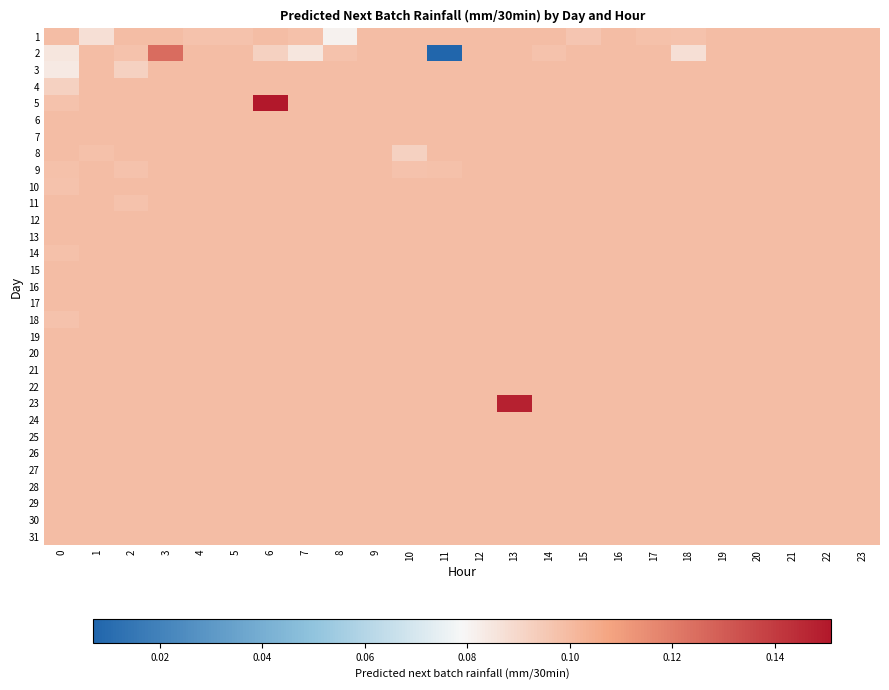

Reading left to right, list all the values displayed in this chart.

1: 0=0.1	1=0.1	2=0.1	3=0.1	4=0.1	5=0.1	6=0.1	7=0.1	8=0.1	9=0.1	10=0.1	11=0.1	12=0.1	13=0.1	14=0.1	15=0.1	16=0.1	17=0.1	18=0.1	19=0.1	20=0.1	21=0.1	22=0.1	23=0.1
2: 0=0.1	1=0.1	2=0.1	3=0.1	4=0.1	5=0.1	6=0.1	7=0.1	8=0.1	9=0.1	10=0.1	11=0.0	12=0.1	13=0.1	14=0.1	15=0.1	16=0.1	17=0.1	18=0.1	19=0.1	20=0.1	21=0.1	22=0.1	23=0.1
3: 0=0.1	1=0.1	2=0.1	3=0.1	4=0.1	5=0.1	6=0.1	7=0.1	8=0.1	9=0.1	10=0.1	11=0.1	12=0.1	13=0.1	14=0.1	15=0.1	16=0.1	17=0.1	18=0.1	19=0.1	20=0.1	21=0.1	22=0.1	23=0.1
4: 0=0.1	1=0.1	2=0.1	3=0.1	4=0.1	5=0.1	6=0.1	7=0.1	8=0.1	9=0.1	10=0.1	11=0.1	12=0.1	13=0.1	14=0.1	15=0.1	16=0.1	17=0.1	18=0.1	19=0.1	20=0.1	21=0.1	22=0.1	23=0.1
5: 0=0.1	1=0.1	2=0.1	3=0.1	4=0.1	5=0.1	6=0.2	7=0.1	8=0.1	9=0.1	10=0.1	11=0.1	12=0.1	13=0.1	14=0.1	15=0.1	16=0.1	17=0.1	18=0.1	19=0.1	20=0.1	21=0.1	22=0.1	23=0.1
6: 0=0.1	1=0.1	2=0.1	3=0.1	4=0.1	5=0.1	6=0.1	7=0.1	8=0.1	9=0.1	10=0.1	11=0.1	12=0.1	13=0.1	14=0.1	15=0.1	16=0.1	17=0.1	18=0.1	19=0.1	20=0.1	21=0.1	22=0.1	23=0.1
7: 0=0.1	1=0.1	2=0.1	3=0.1	4=0.1	5=0.1	6=0.1	7=0.1	8=0.1	9=0.1	10=0.1	11=0.1	12=0.1	13=0.1	14=0.1	15=0.1	16=0.1	17=0.1	18=0.1	19=0.1	20=0.1	21=0.1	22=0.1	23=0.1
8: 0=0.1	1=0.1	2=0.1	3=0.1	4=0.1	5=0.1	6=0.1	7=0.1	8=0.1	9=0.1	10=0.1	11=0.1	12=0.1	13=0.1	14=0.1	15=0.1	16=0.1	17=0.1	18=0.1	19=0.1	20=0.1	21=0.1	22=0.1	23=0.1
9: 0=0.1	1=0.1	2=0.1	3=0.1	4=0.1	5=0.1	6=0.1	7=0.1	8=0.1	9=0.1	10=0.1	11=0.1	12=0.1	13=0.1	14=0.1	15=0.1	16=0.1	17=0.1	18=0.1	19=0.1	20=0.1	21=0.1	22=0.1	23=0.1
10: 0=0.1	1=0.1	2=0.1	3=0.1	4=0.1	5=0.1	6=0.1	7=0.1	8=0.1	9=0.1	10=0.1	11=0.1	12=0.1	13=0.1	14=0.1	15=0.1	16=0.1	17=0.1	18=0.1	19=0.1	20=0.1	21=0.1	22=0.1	23=0.1
11: 0=0.1	1=0.1	2=0.1	3=0.1	4=0.1	5=0.1	6=0.1	7=0.1	8=0.1	9=0.1	10=0.1	11=0.1	12=0.1	13=0.1	14=0.1	15=0.1	16=0.1	17=0.1	18=0.1	19=0.1	20=0.1	21=0.1	22=0.1	23=0.1
12: 0=0.1	1=0.1	2=0.1	3=0.1	4=0.1	5=0.1	6=0.1	7=0.1	8=0.1	9=0.1	10=0.1	11=0.1	12=0.1	13=0.1	14=0.1	15=0.1	16=0.1	17=0.1	18=0.1	19=0.1	20=0.1	21=0.1	22=0.1	23=0.1
13: 0=0.1	1=0.1	2=0.1	3=0.1	4=0.1	5=0.1	6=0.1	7=0.1	8=0.1	9=0.1	10=0.1	11=0.1	12=0.1	13=0.1	14=0.1	15=0.1	16=0.1	17=0.1	18=0.1	19=0.1	20=0.1	21=0.1	22=0.1	23=0.1
14: 0=0.1	1=0.1	2=0.1	3=0.1	4=0.1	5=0.1	6=0.1	7=0.1	8=0.1	9=0.1	10=0.1	11=0.1	12=0.1	13=0.1	14=0.1	15=0.1	16=0.1	17=0.1	18=0.1	19=0.1	20=0.1	21=0.1	22=0.1	23=0.1
15: 0=0.1	1=0.1	2=0.1	3=0.1	4=0.1	5=0.1	6=0.1	7=0.1	8=0.1	9=0.1	10=0.1	11=0.1	12=0.1	13=0.1	14=0.1	15=0.1	16=0.1	17=0.1	18=0.1	19=0.1	20=0.1	21=0.1	22=0.1	23=0.1
16: 0=0.1	1=0.1	2=0.1	3=0.1	4=0.1	5=0.1	6=0.1	7=0.1	8=0.1	9=0.1	10=0.1	11=0.1	12=0.1	13=0.1	14=0.1	15=0.1	16=0.1	17=0.1	18=0.1	19=0.1	20=0.1	21=0.1	22=0.1	23=0.1
17: 0=0.1	1=0.1	2=0.1	3=0.1	4=0.1	5=0.1	6=0.1	7=0.1	8=0.1	9=0.1	10=0.1	11=0.1	12=0.1	13=0.1	14=0.1	15=0.1	16=0.1	17=0.1	18=0.1	19=0.1	20=0.1	21=0.1	22=0.1	23=0.1
18: 0=0.1	1=0.1	2=0.1	3=0.1	4=0.1	5=0.1	6=0.1	7=0.1	8=0.1	9=0.1	10=0.1	11=0.1	12=0.1	13=0.1	14=0.1	15=0.1	16=0.1	17=0.1	18=0.1	19=0.1	20=0.1	21=0.1	22=0.1	23=0.1
19: 0=0.1	1=0.1	2=0.1	3=0.1	4=0.1	5=0.1	6=0.1	7=0.1	8=0.1	9=0.1	10=0.1	11=0.1	12=0.1	13=0.1	14=0.1	15=0.1	16=0.1	17=0.1	18=0.1	19=0.1	20=0.1	21=0.1	22=0.1	23=0.1
20: 0=0.1	1=0.1	2=0.1	3=0.1	4=0.1	5=0.1	6=0.1	7=0.1	8=0.1	9=0.1	10=0.1	11=0.1	12=0.1	13=0.1	14=0.1	15=0.1	16=0.1	17=0.1	18=0.1	19=0.1	20=0.1	21=0.1	22=0.1	23=0.1
21: 0=0.1	1=0.1	2=0.1	3=0.1	4=0.1	5=0.1	6=0.1	7=0.1	8=0.1	9=0.1	10=0.1	11=0.1	12=0.1	13=0.1	14=0.1	15=0.1	16=0.1	17=0.1	18=0.1	19=0.1	20=0.1	21=0.1	22=0.1	23=0.1
22: 0=0.1	1=0.1	2=0.1	3=0.1	4=0.1	5=0.1	6=0.1	7=0.1	8=0.1	9=0.1	10=0.1	11=0.1	12=0.1	13=0.1	14=0.1	15=0.1	16=0.1	17=0.1	18=0.1	19=0.1	20=0.1	21=0.1	22=0.1	23=0.1
23: 0=0.1	1=0.1	2=0.1	3=0.1	4=0.1	5=0.1	6=0.1	7=0.1	8=0.1	9=0.1	10=0.1	11=0.1	12=0.1	13=0.1	14=0.1	15=0.1	16=0.1	17=0.1	18=0.1	19=0.1	20=0.1	21=0.1	22=0.1	23=0.1
24: 0=0.1	1=0.1	2=0.1	3=0.1	4=0.1	5=0.1	6=0.1	7=0.1	8=0.1	9=0.1	10=0.1	11=0.1	12=0.1	13=0.1	14=0.1	15=0.1	16=0.1	17=0.1	18=0.1	19=0.1	20=0.1	21=0.1	22=0.1	23=0.1
25: 0=0.1	1=0.1	2=0.1	3=0.1	4=0.1	5=0.1	6=0.1	7=0.1	8=0.1	9=0.1	10=0.1	11=0.1	12=0.1	13=0.1	14=0.1	15=0.1	16=0.1	17=0.1	18=0.1	19=0.1	20=0.1	21=0.1	22=0.1	23=0.1
26: 0=0.1	1=0.1	2=0.1	3=0.1	4=0.1	5=0.1	6=0.1	7=0.1	8=0.1	9=0.1	10=0.1	11=0.1	12=0.1	13=0.1	14=0.1	15=0.1	16=0.1	17=0.1	18=0.1	19=0.1	20=0.1	21=0.1	22=0.1	23=0.1
27: 0=0.1	1=0.1	2=0.1	3=0.1	4=0.1	5=0.1	6=0.1	7=0.1	8=0.1	9=0.1	10=0.1	11=0.1	12=0.1	13=0.1	14=0.1	15=0.1	16=0.1	17=0.1	18=0.1	19=0.1	20=0.1	21=0.1	22=0.1	23=0.1
28: 0=0.1	1=0.1	2=0.1	3=0.1	4=0.1	5=0.1	6=0.1	7=0.1	8=0.1	9=0.1	10=0.1	11=0.1	12=0.1	13=0.1	14=0.1	15=0.1	16=0.1	17=0.1	18=0.1	19=0.1	20=0.1	21=0.1	22=0.1	23=0.1
29: 0=0.1	1=0.1	2=0.1	3=0.1	4=0.1	5=0.1	6=0.1	7=0.1	8=0.1	9=0.1	10=0.1	11=0.1	12=0.1	13=0.1	14=0.1	15=0.1	16=0.1	17=0.1	18=0.1	19=0.1	20=0.1	21=0.1	22=0.1	23=0.1
30: 0=0.1	1=0.1	2=0.1	3=0.1	4=0.1	5=0.1	6=0.1	7=0.1	8=0.1	9=0.1	10=0.1	11=0.1	12=0.1	13=0.1	14=0.1	15=0.1	16=0.1	17=0.1	18=0.1	19=0.1	20=0.1	21=0.1	22=0.1	23=0.1
31: 0=0.1	1=0.1	2=0.1	3=0.1	4=0.1	5=0.1	6=0.1	7=0.1	8=0.1	9=0.1	10=0.1	11=0.1	12=0.1	13=0.1	14=0.1	15=0.1	16=0.1	17=0.1	18=0.1	19=0.1	20=0.1	21=0.1	22=0.1	23=0.1